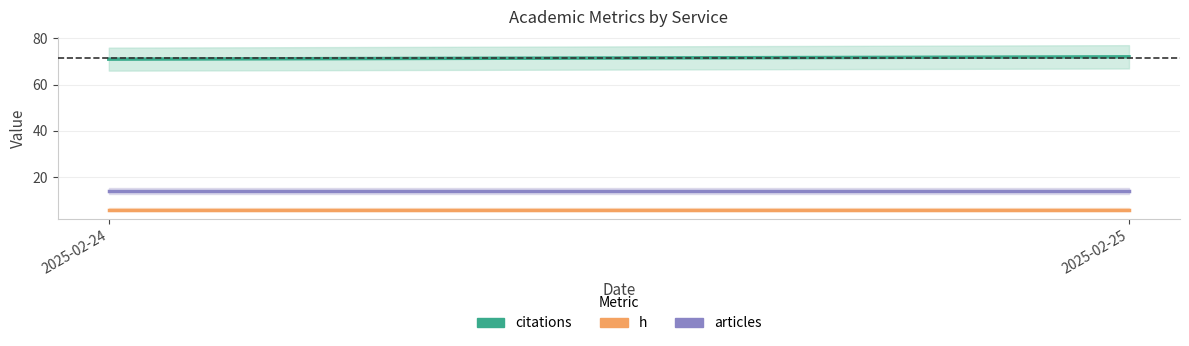

Is it true that articles equals 24 at 2025-02-25?

False